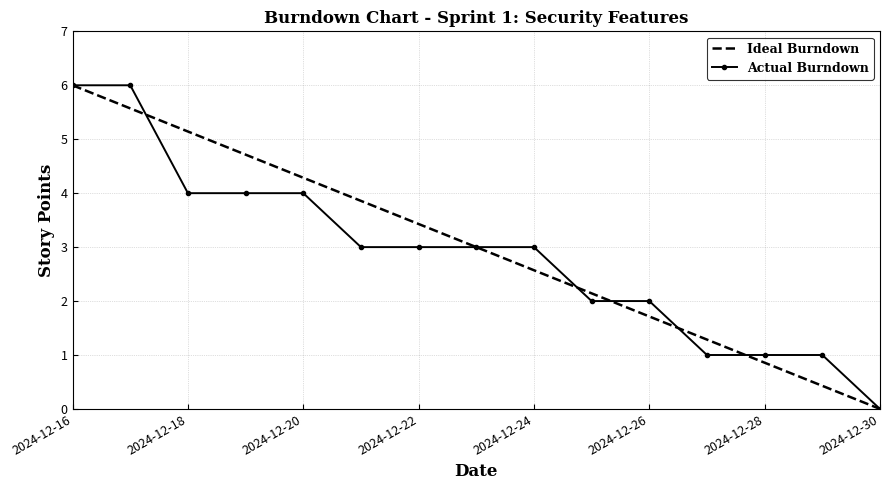

Reading left to right, list all the values displayed in this chart.

Ideal Burndown: 6.0	5.6	5.1	4.7	4.3	3.9	3.4	3.0	2.6	2.1	1.7	1.3	0.9	0.4	0.0
Actual Burndown: 6.0	6.0	4.0	4.0	4.0	3.0	3.0	3.0	3.0	2.0	2.0	1.0	1.0	1.0	0.0